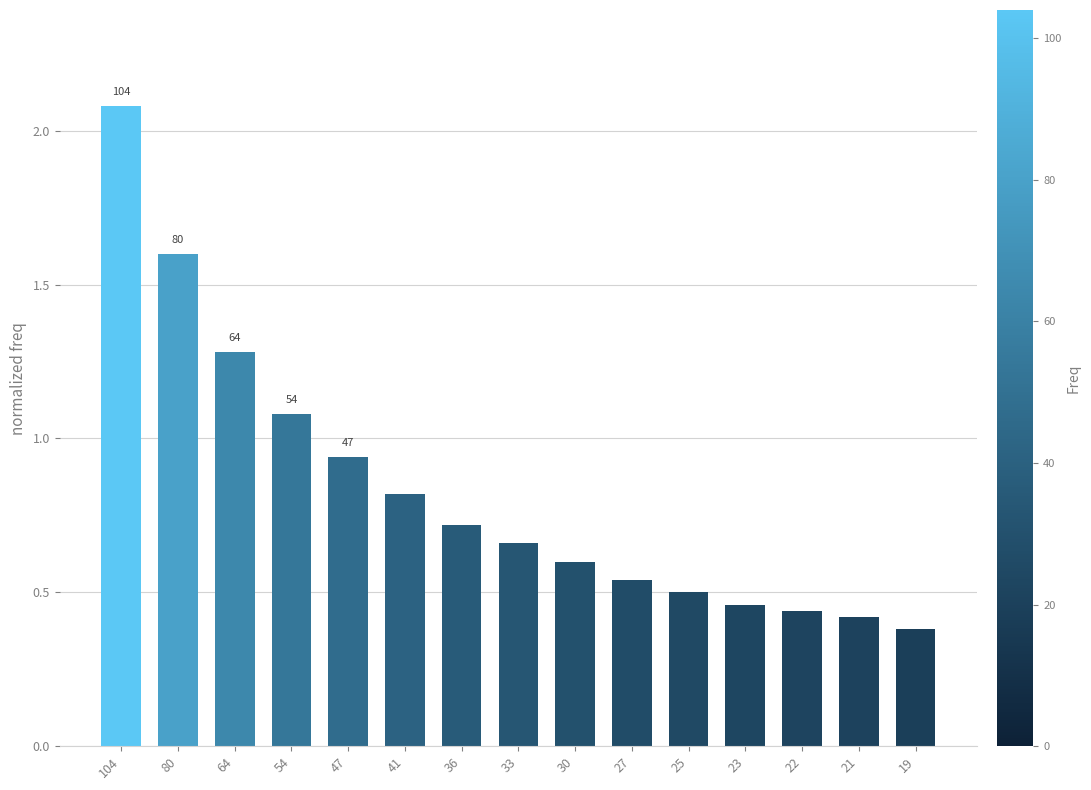

What is the value of the 2nd bar from the left?

1.6